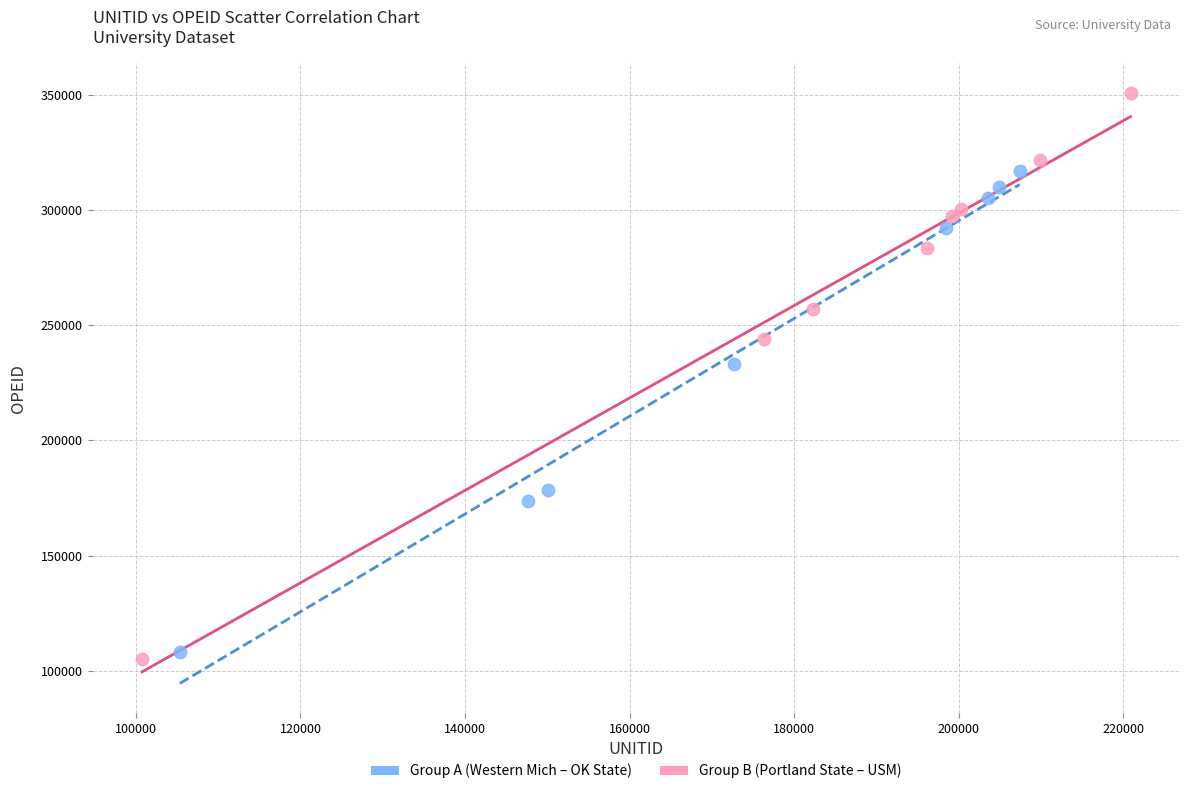

Which series has the widest spread of Y values?

Group B (Portland State – USM)